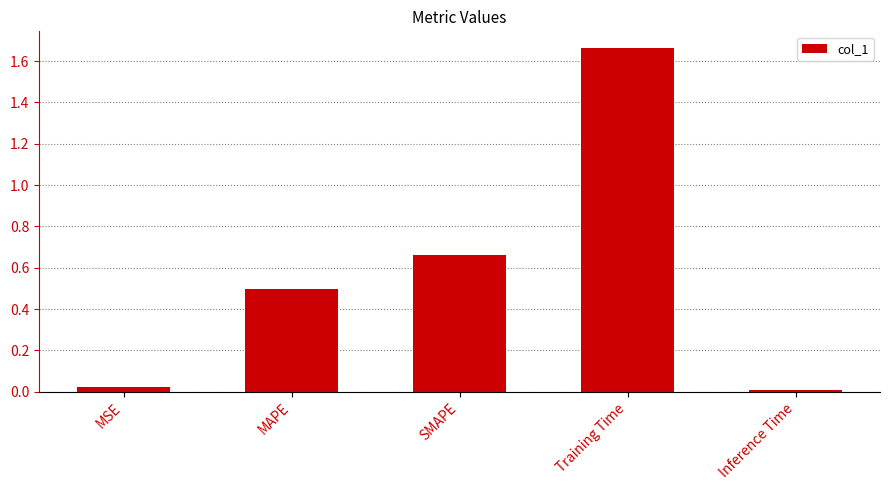

List the labels in order of value, smallest first.

Inference Time, MSE, MAPE, SMAPE, Training Time